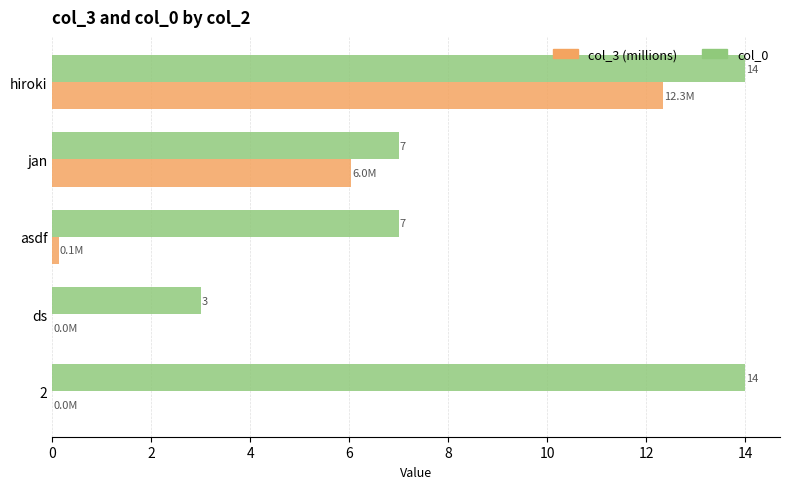

At which category is the sum across all series the highest?

hiroki